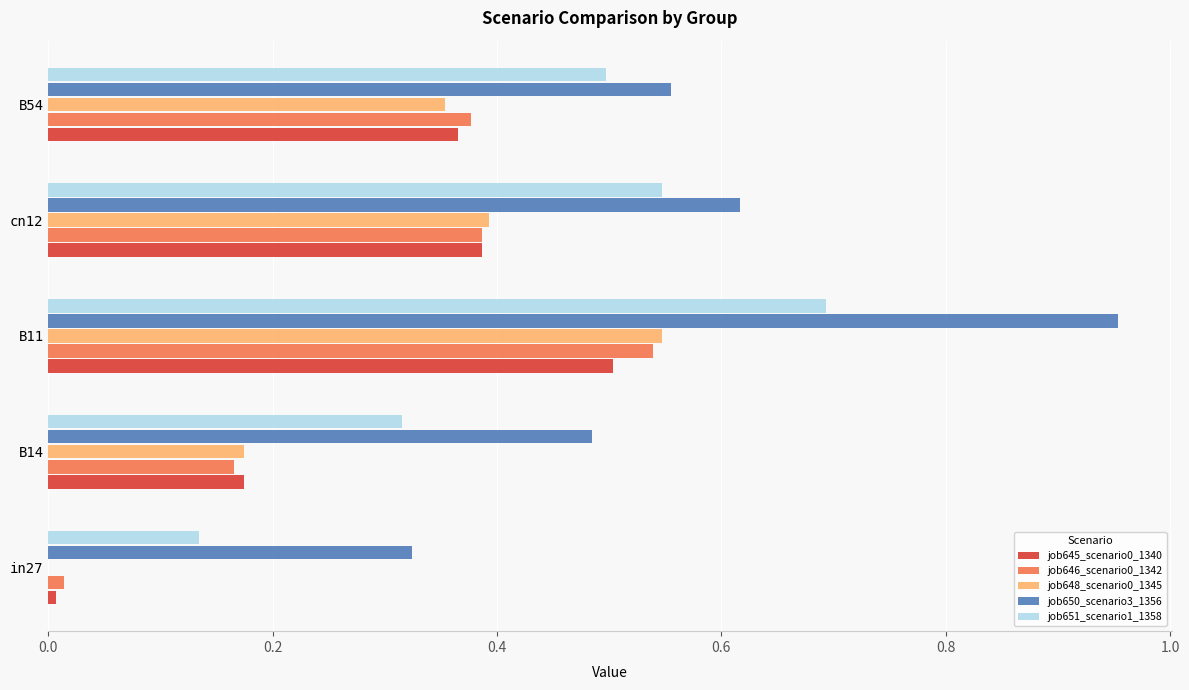

At which category is the sum across all series the highest?

B11